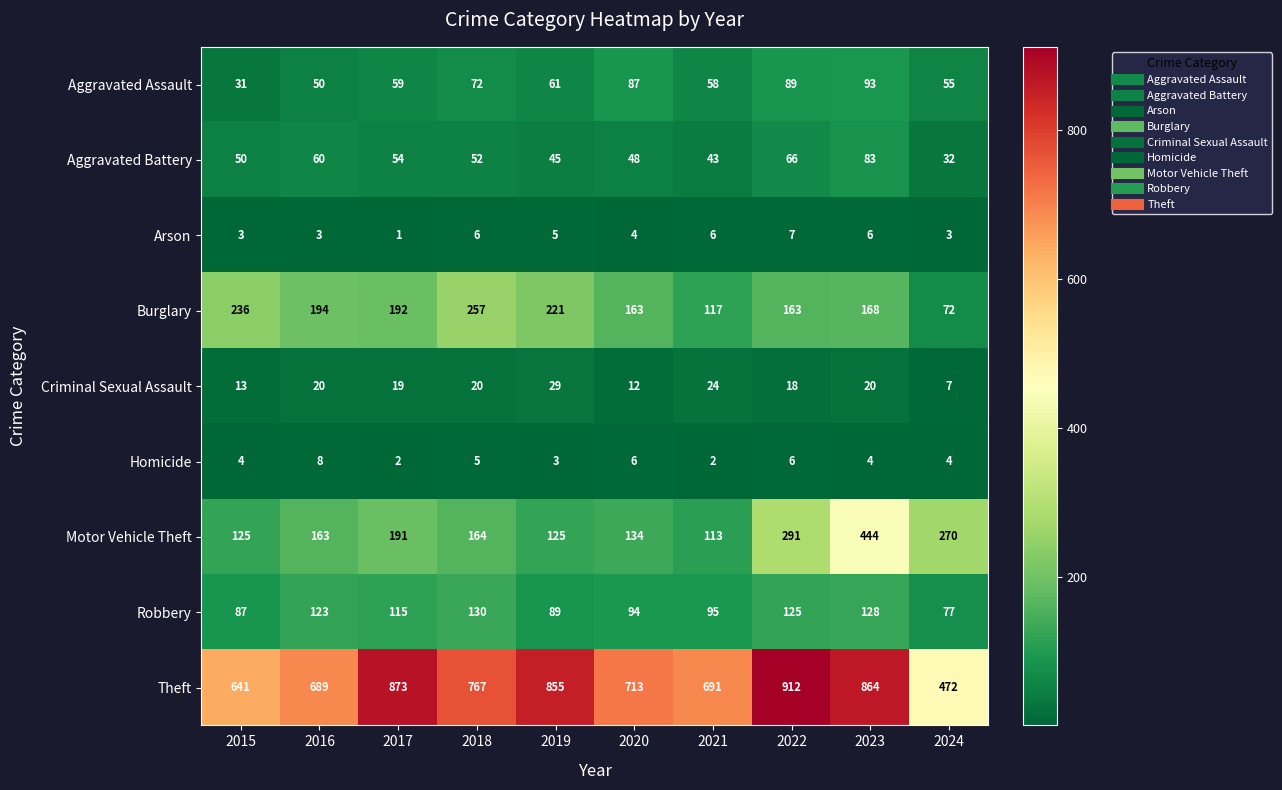

Rank the series by their maximum value, from highest to lowest.

Theft, Motor Vehicle Theft, Burglary, Robbery, Aggravated Assault, Aggravated Battery, Criminal Sexual Assault, Homicide, Arson